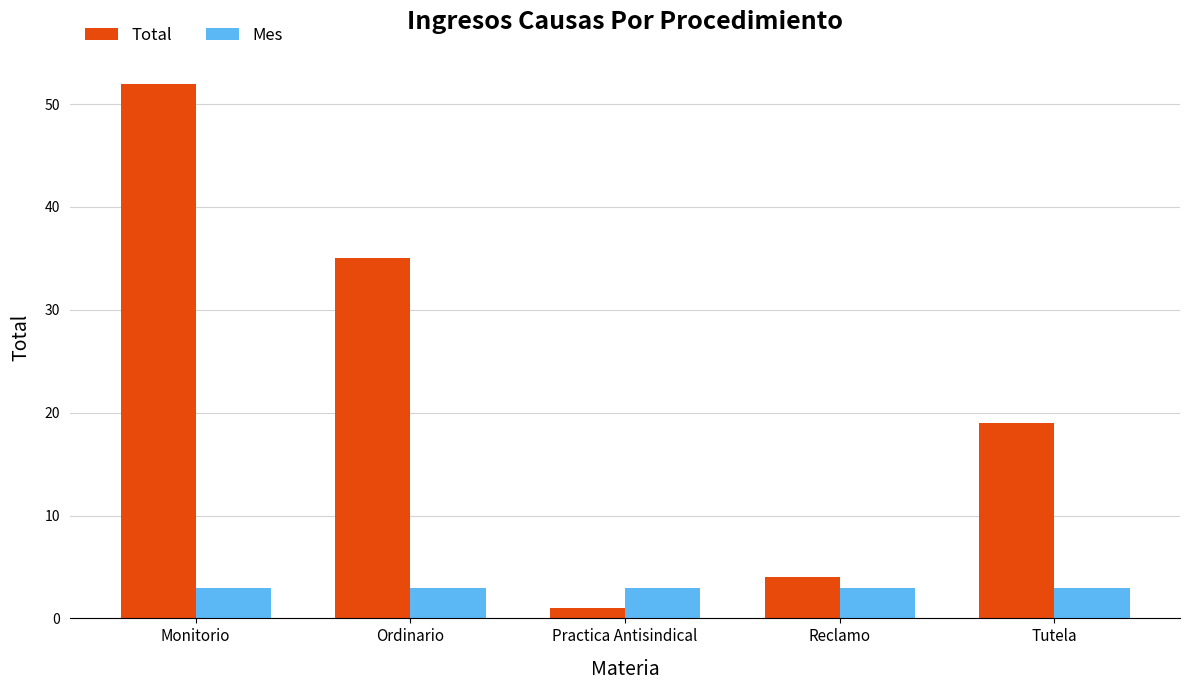

At how many categories does at least one series exceed 12?

3